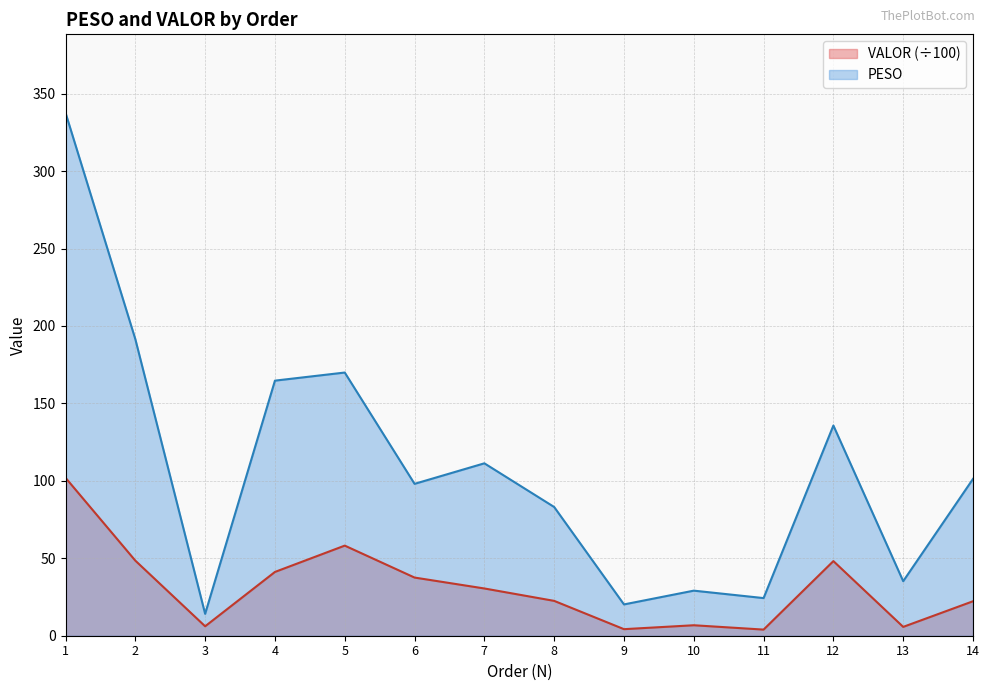

How many data points in VALOR are less than 30?

7